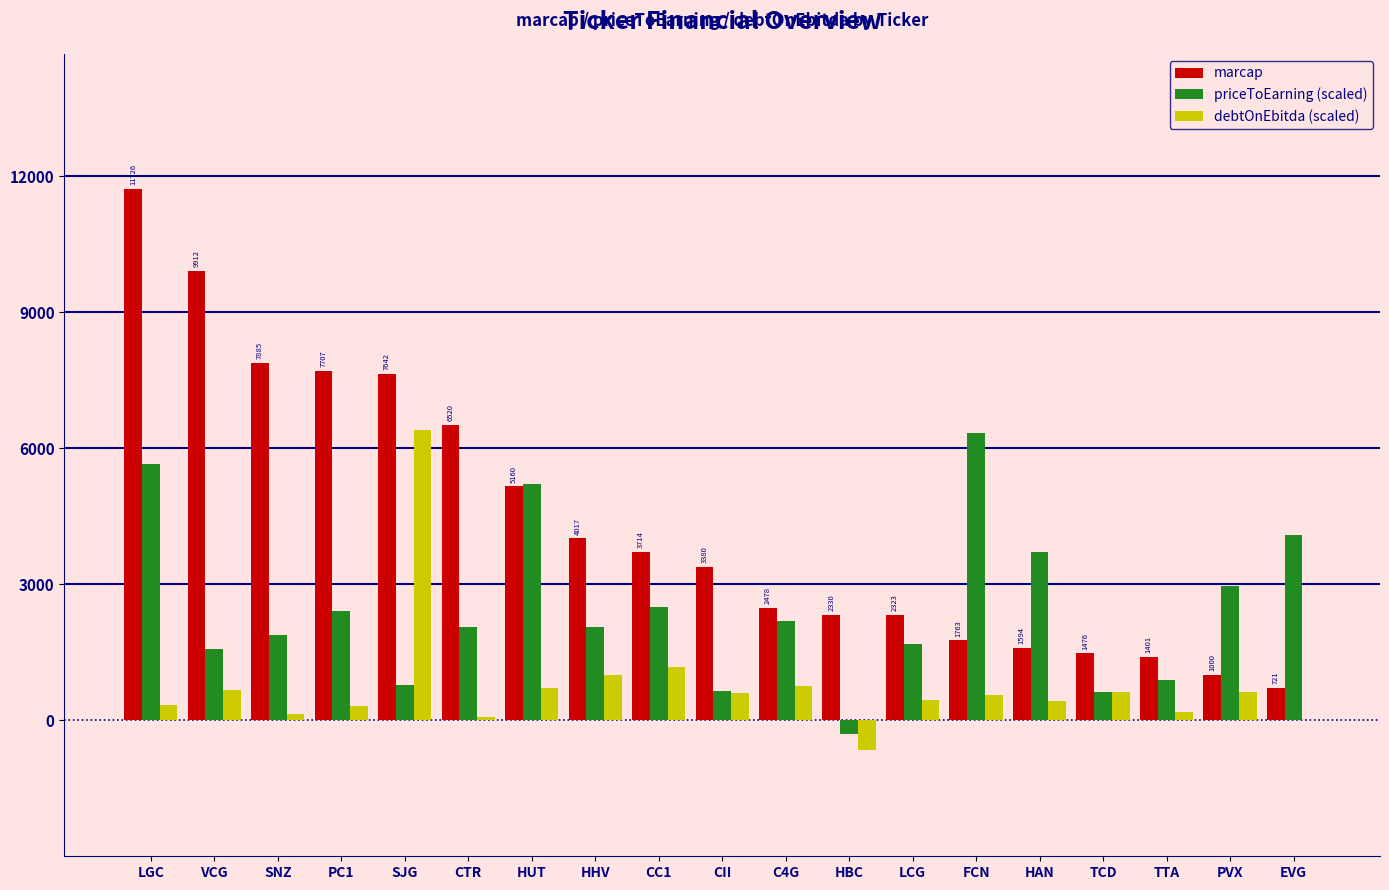

Between SNZ and PVX, which series saw the biggest shift?

marcap